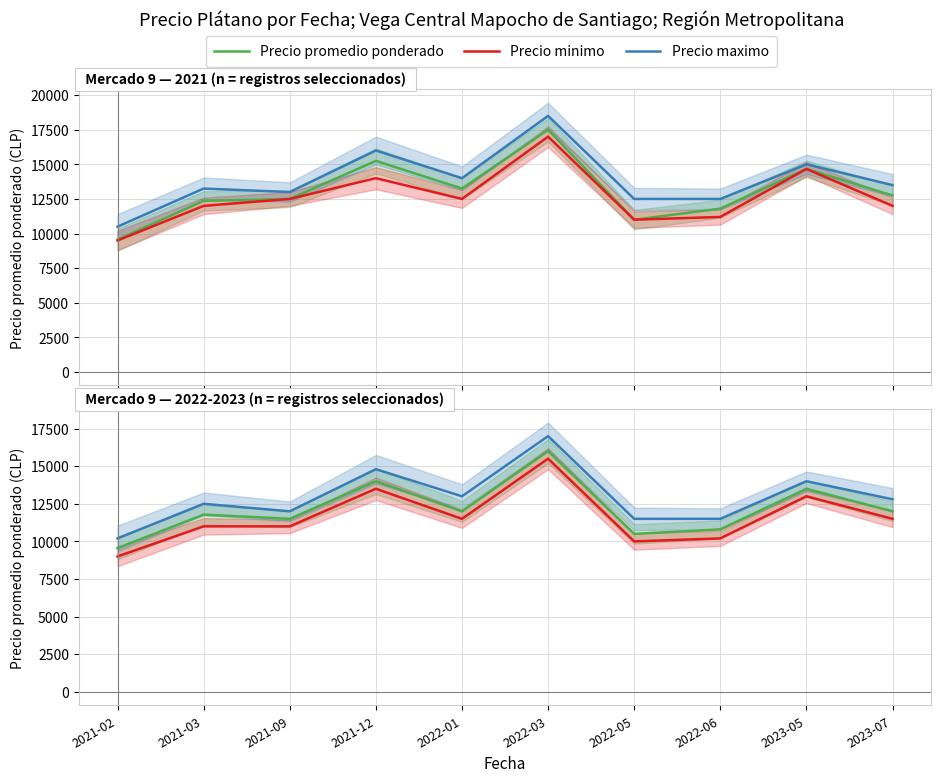

Where is the first local minimum for Precio maximo?

2021-09